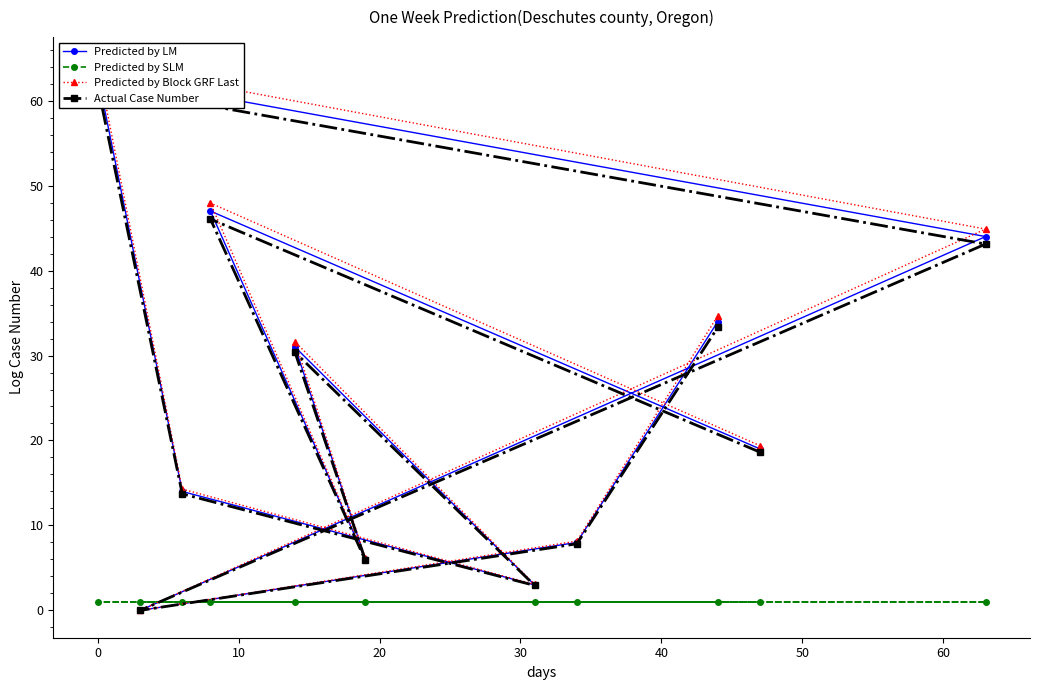

What are all the series names shown in the legend?

Predicted by LM, Predicted by SLM, Predicted by Block GRF Last, Actual Case Number